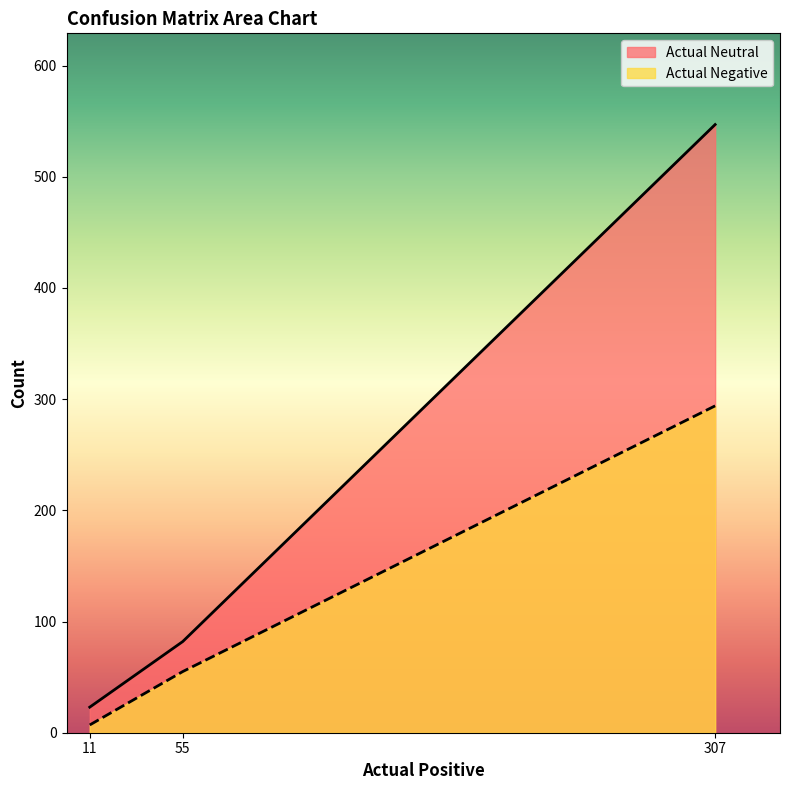

How many distinct data groups are displayed?

2